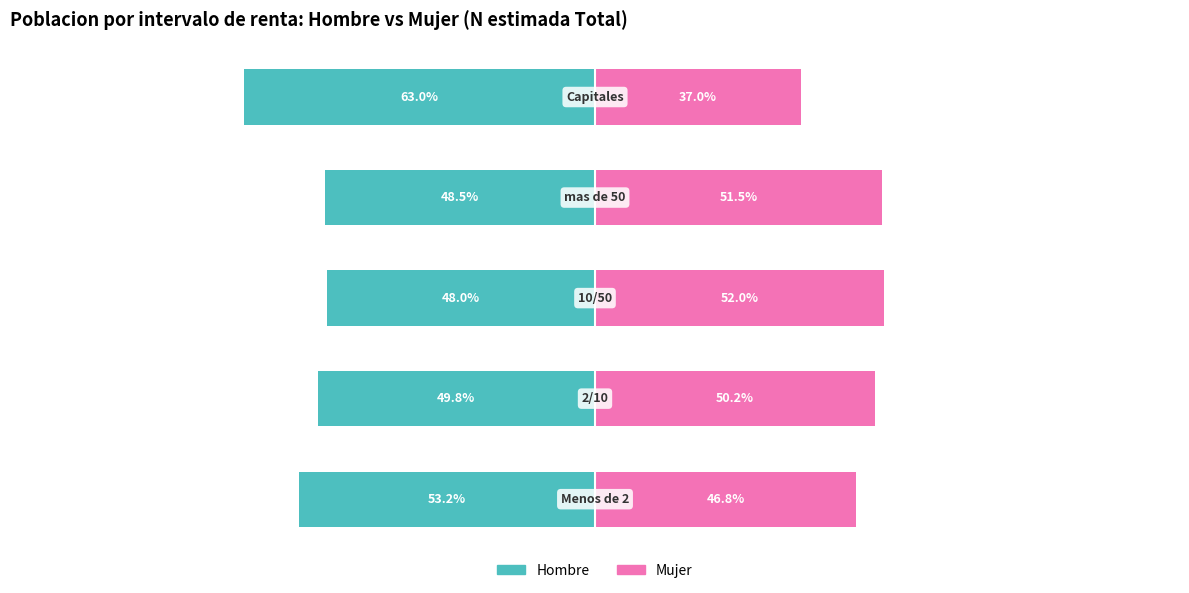

At how many categories does at least one series exceed -35?

5